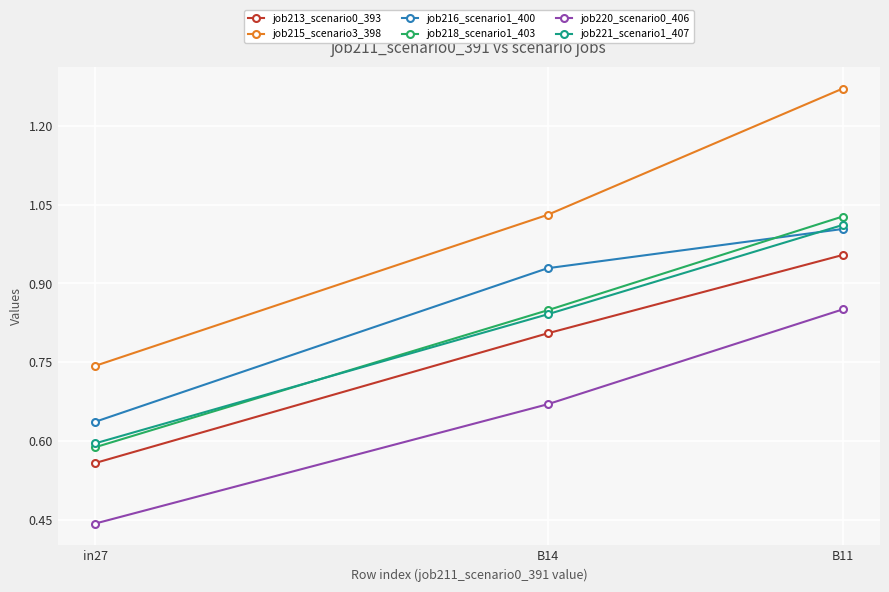

Is it true that job213_scenario0_393 equals 0.6 at in27?

True